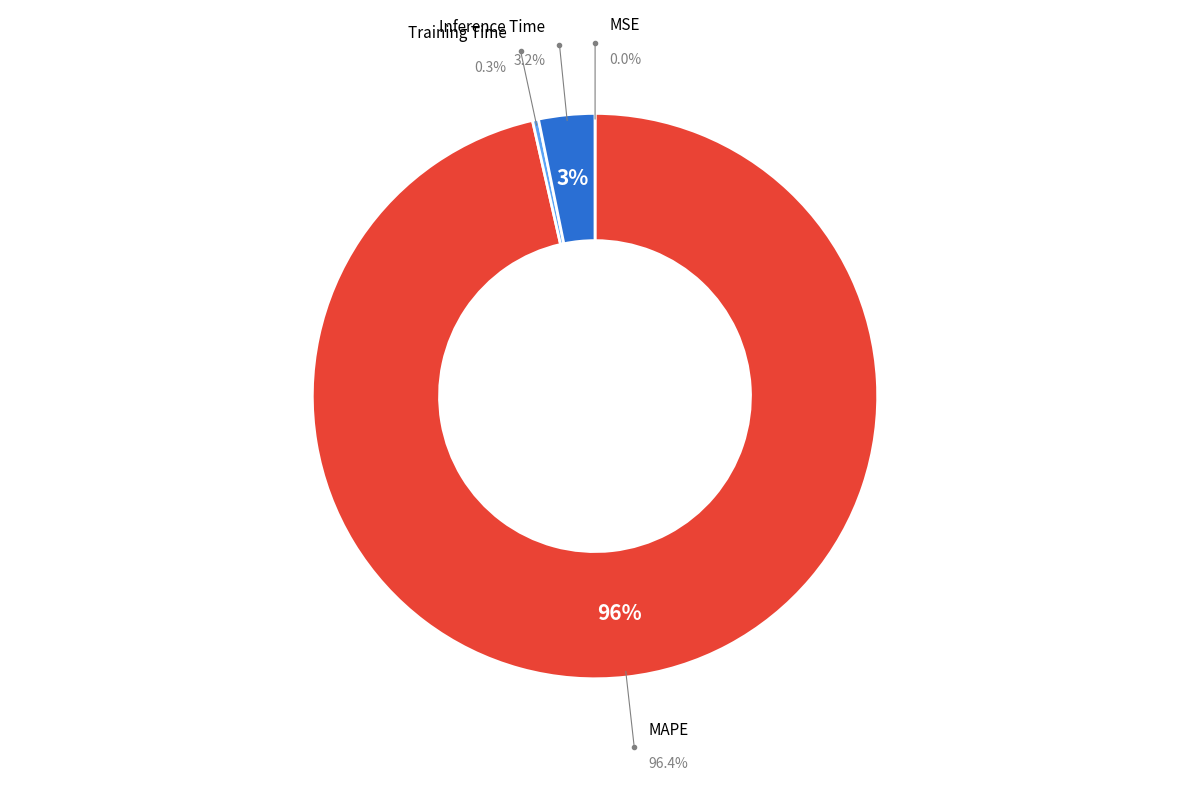

To the nearest percent, what percentage of the pie is MAPE?

96%